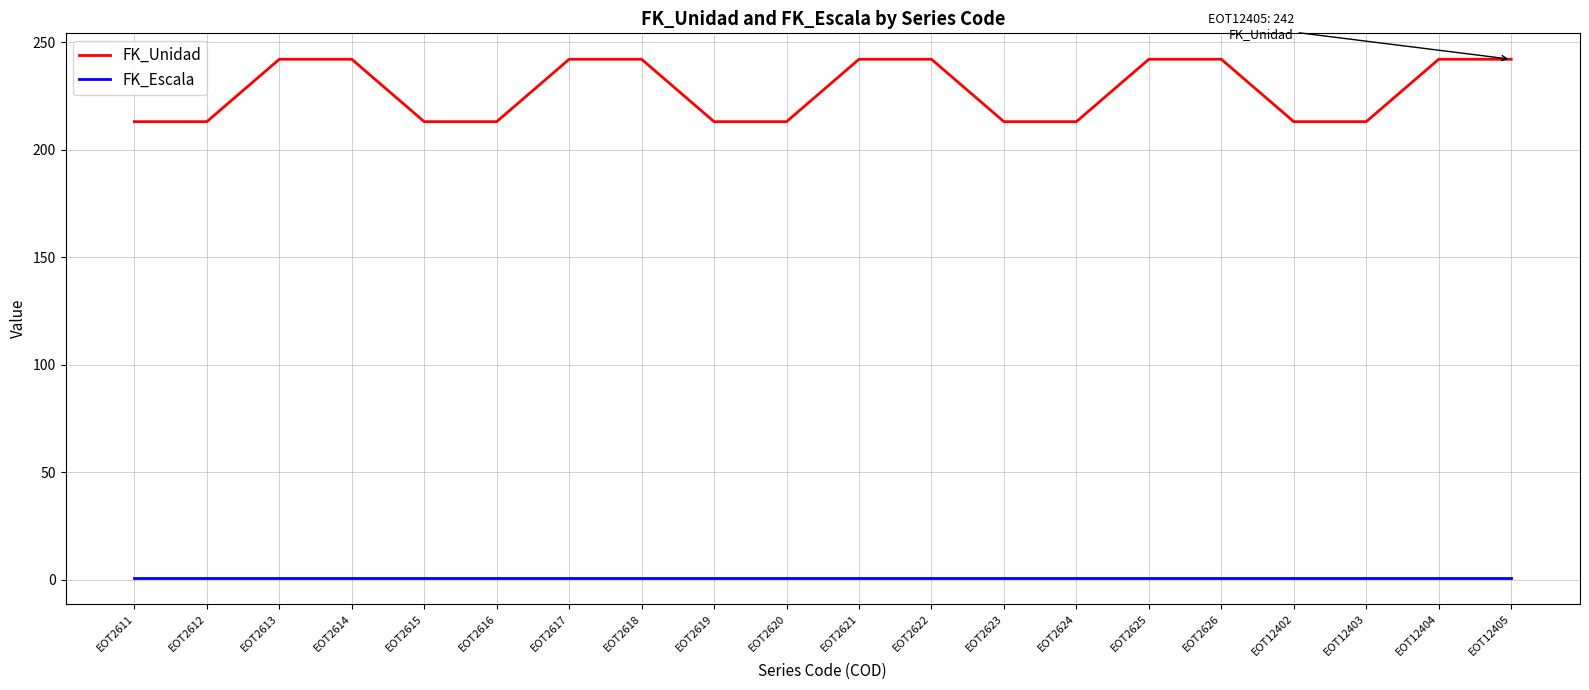

What is the average value of the FK_Unidad series?

228